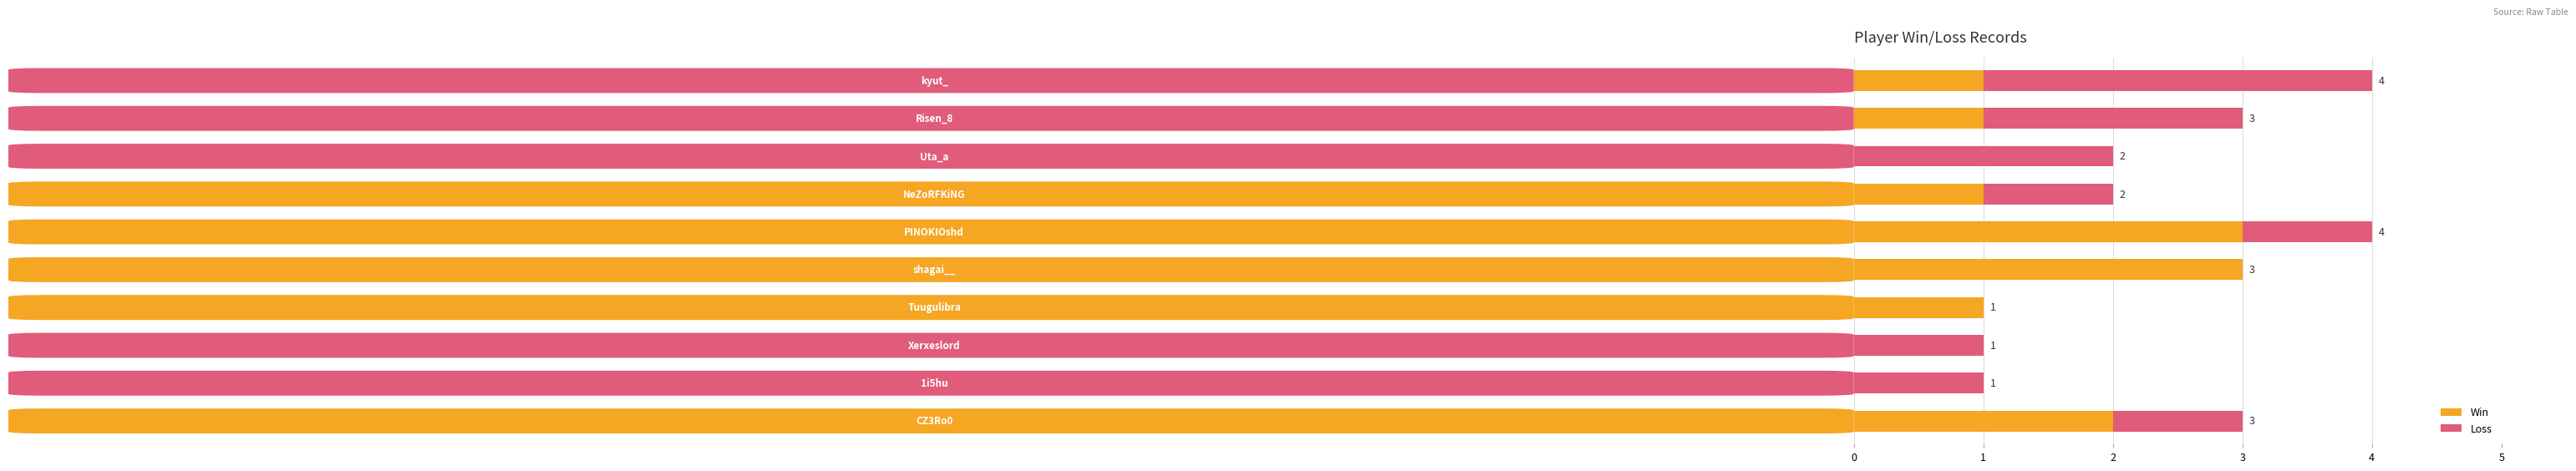

How many Win values are between 0 and 2?

8